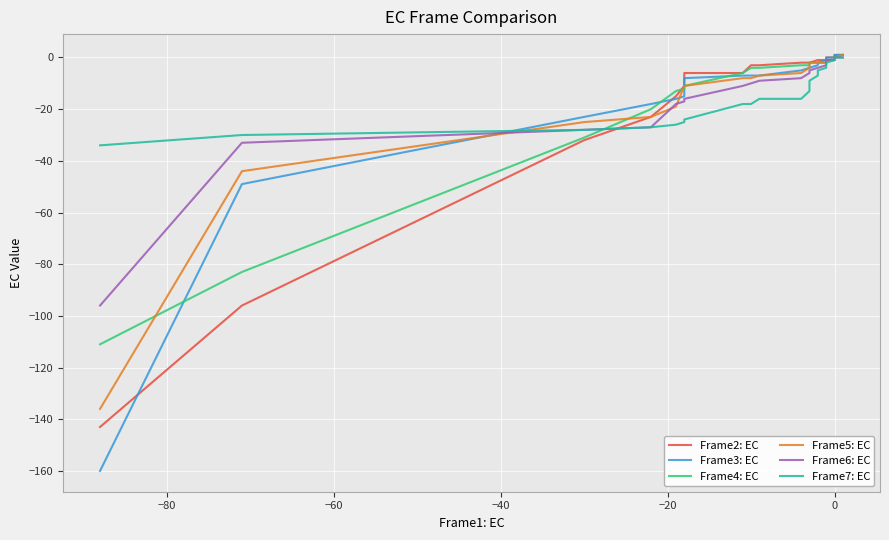

What is the smallest value displayed?

-160